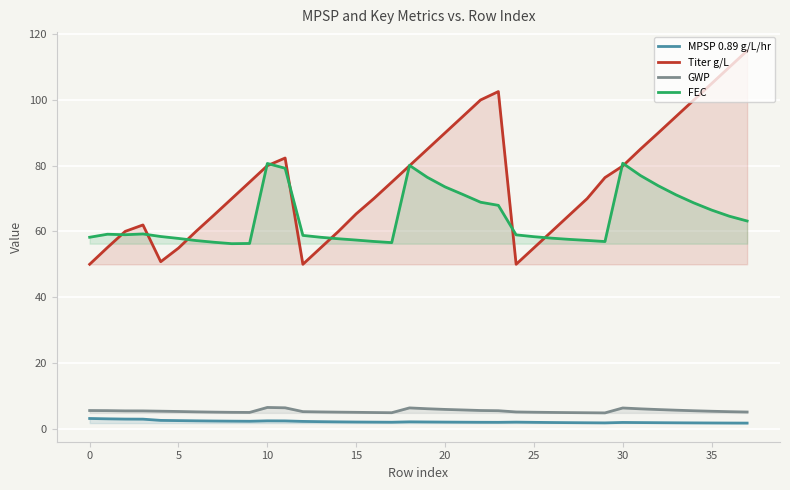

Which series has the largest total across all categories?

Titer g/L